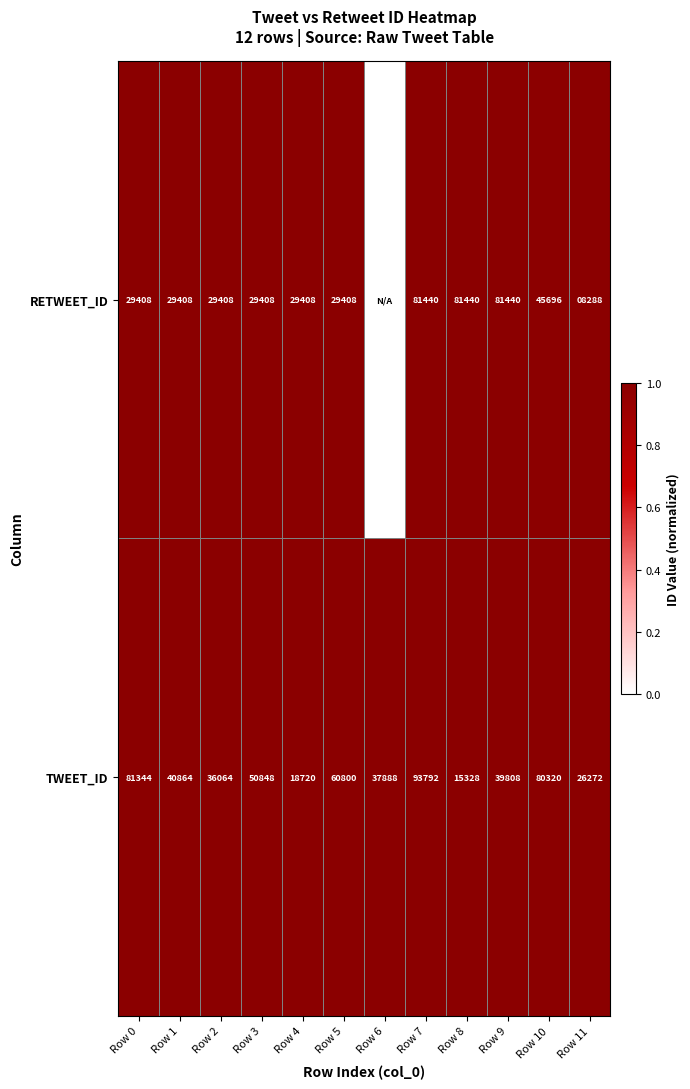

What is the difference between the TWEET_ID values at Row 8 and Row 5?

45472